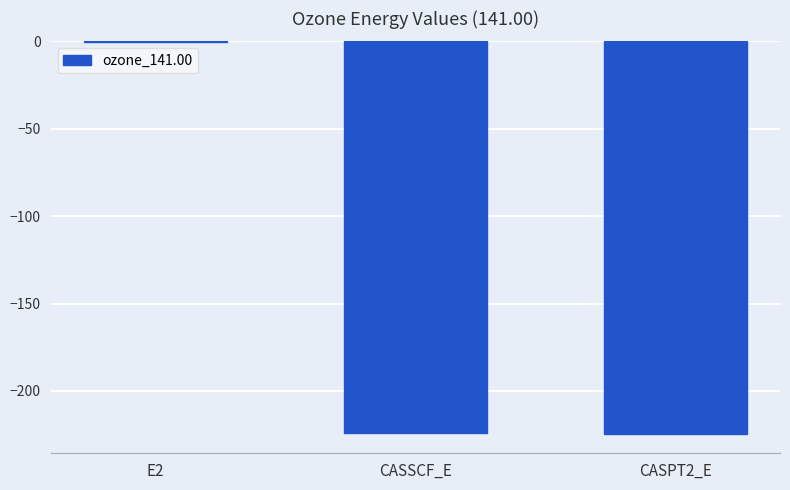

Is it true that the value at CASSCF_E is -80.8?

False